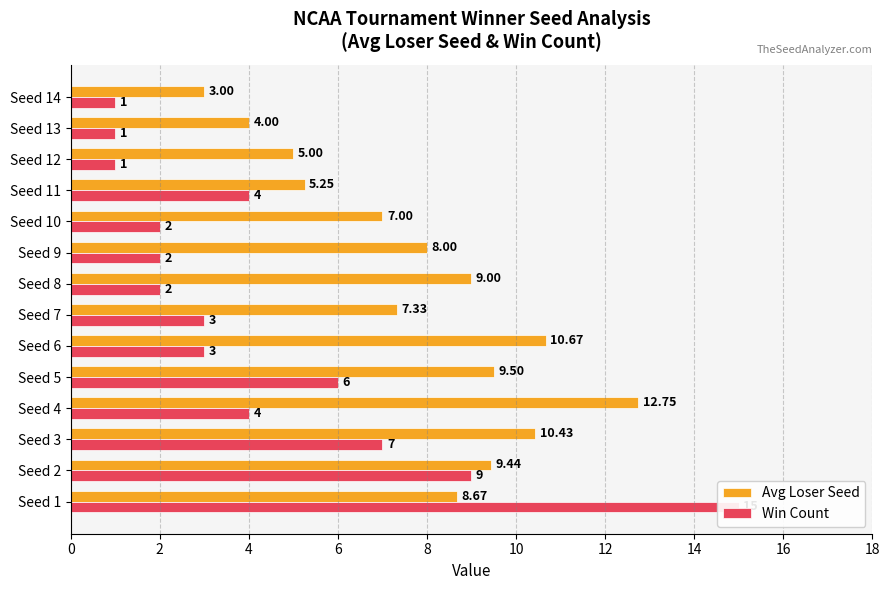

What are all the series names shown in the legend?

Avg Loser Seed, Win Count